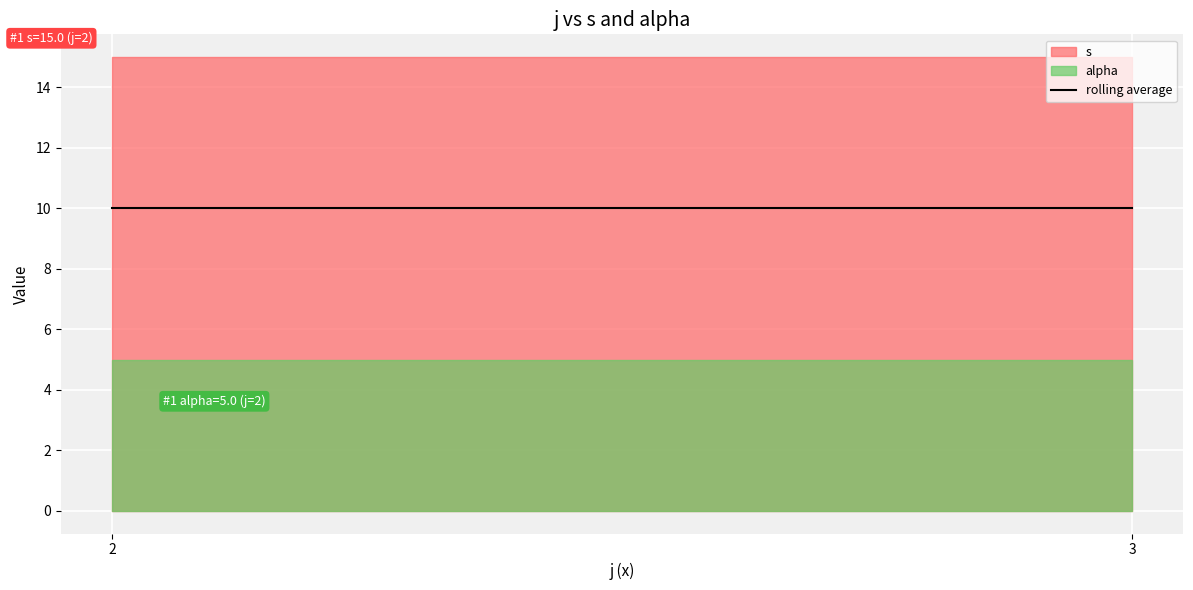

The value of s at 3 is 5. True or false?

False